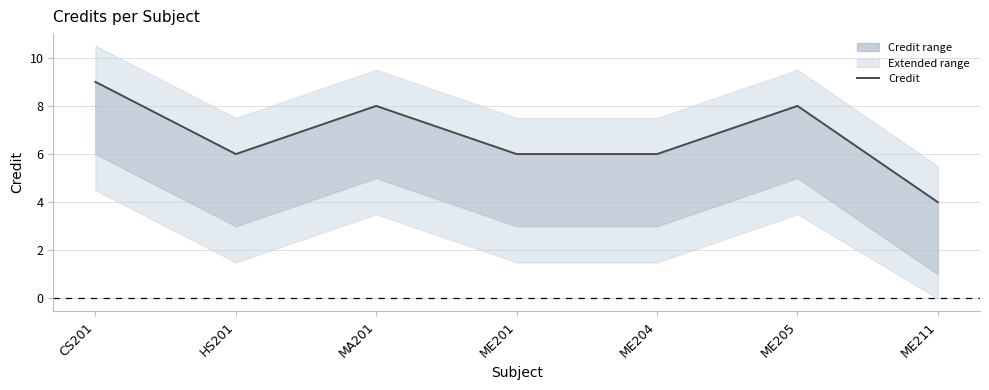

Which has a higher value, CS201 or ME201?

CS201